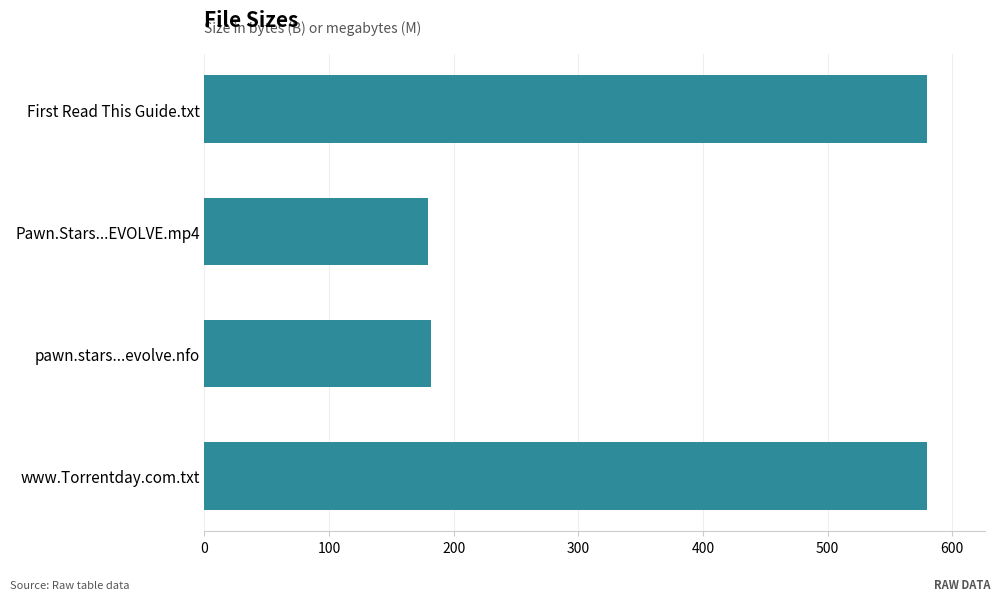

At which label is the value closest to 379?

pawn.stars...evolve.nfo